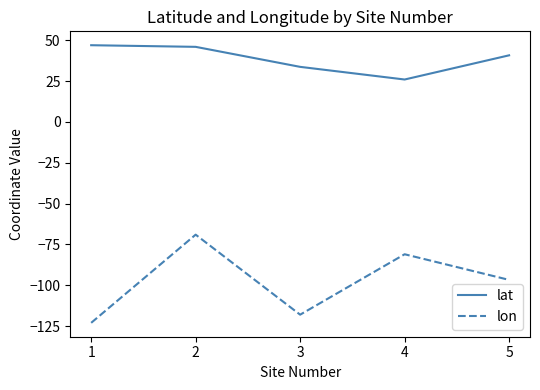

At which category is the sum across all series the highest?

2